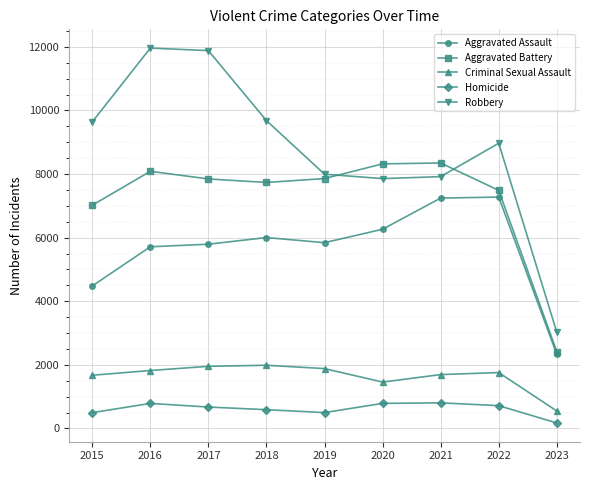

At 2016, list the series in order from smallest to largest.

Homicide, Criminal Sexual Assault, Aggravated Assault, Aggravated Battery, Robbery